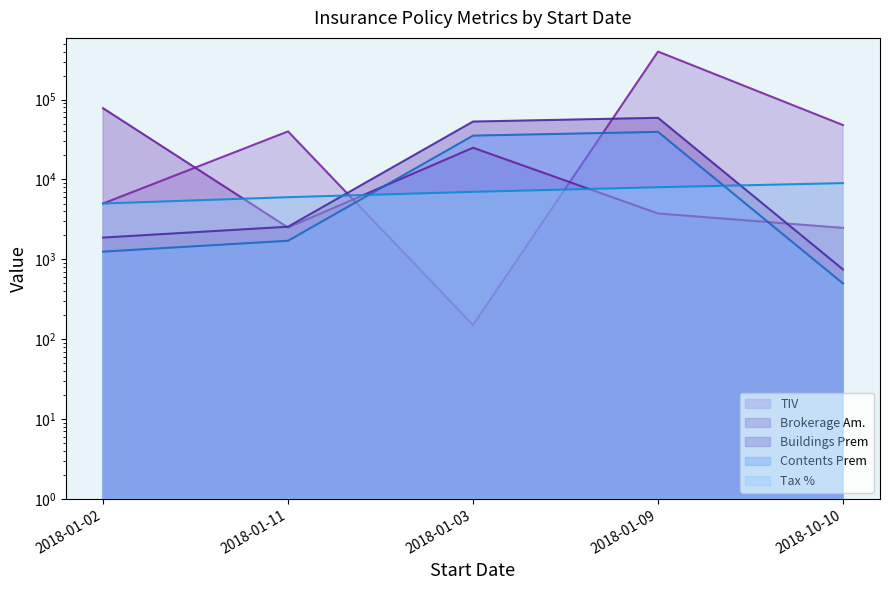

What is the label of the 1st point from the right?

2018-10-10